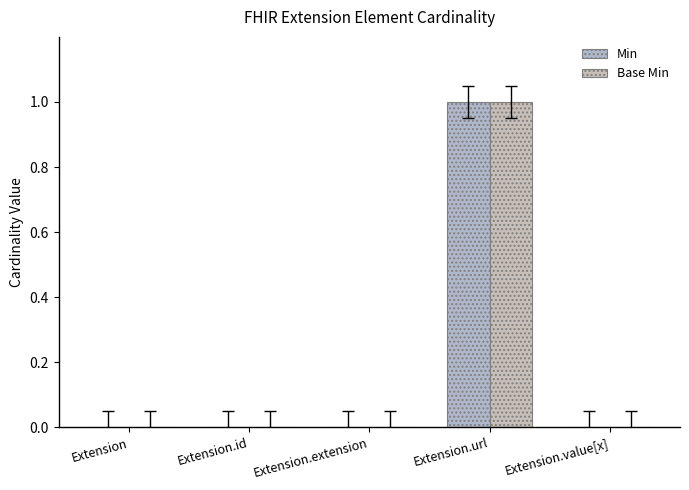

Reading left to right, what are all the values shown in this chart?

Min: Extension=0	Extension.id=0	Extension.extension=0	Extension.url=1	Extension.value[x]=0
Base Min: Extension=0	Extension.id=0	Extension.extension=0	Extension.url=1	Extension.value[x]=0